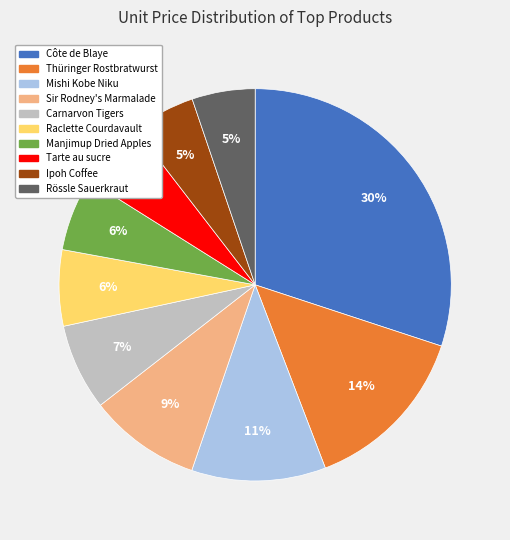

What is the largest slice in the pie chart?

Côte de Blaye